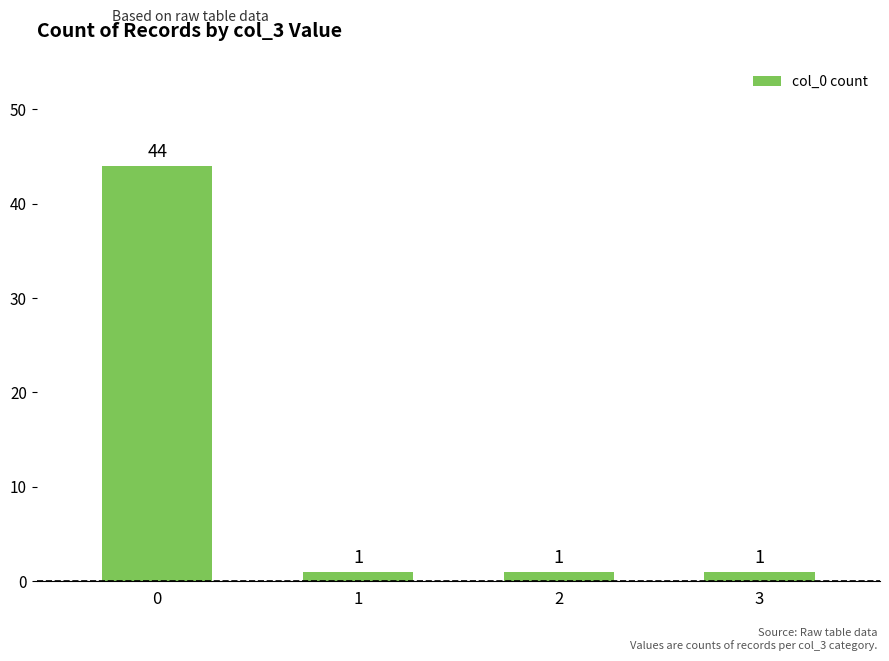

Approximately how many times larger is the value at 0 compared to 1?

44.0